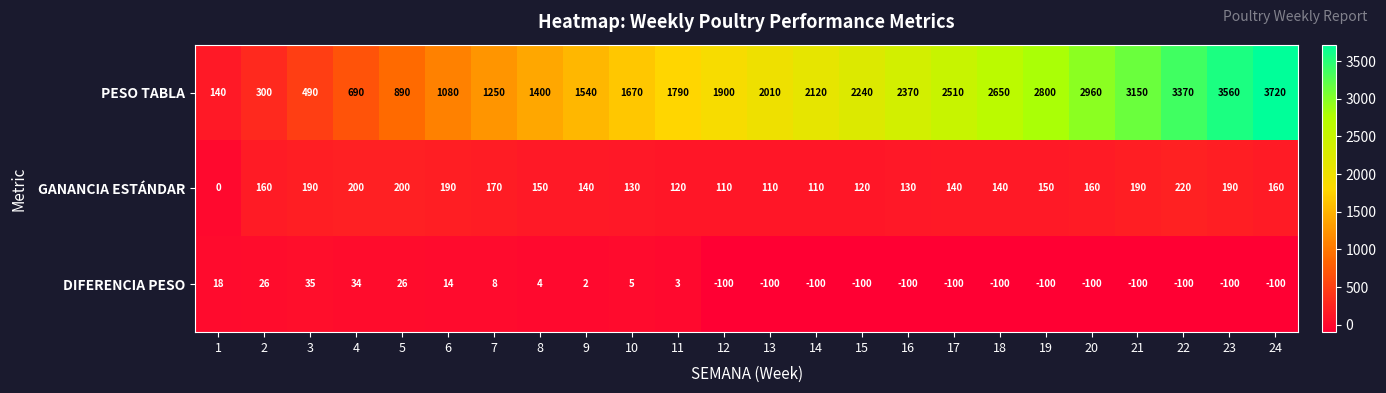

How many values in DIFERENCIA PESO are above zero?

11